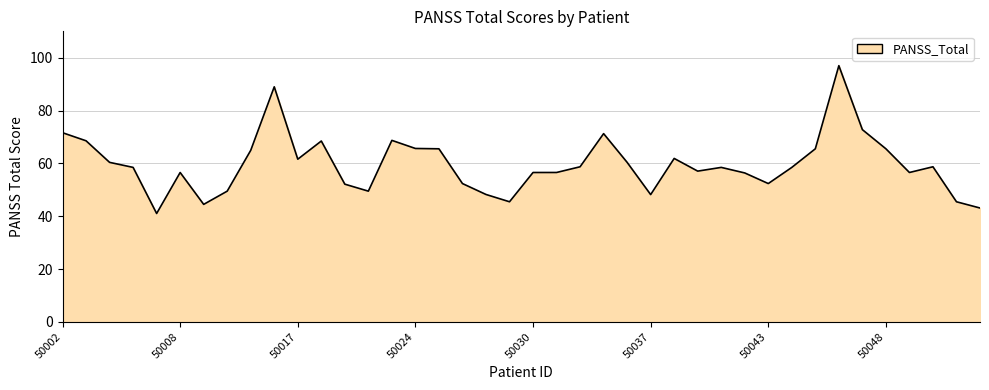

What is the sum of all values?

2382.9